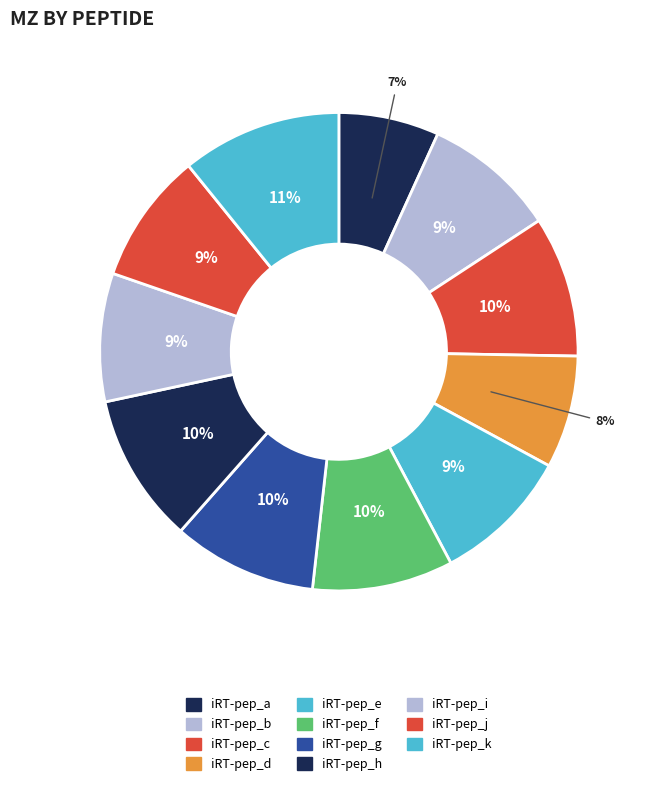

The iRT-pep_c slice represents 1% of the pie. True or false?

False